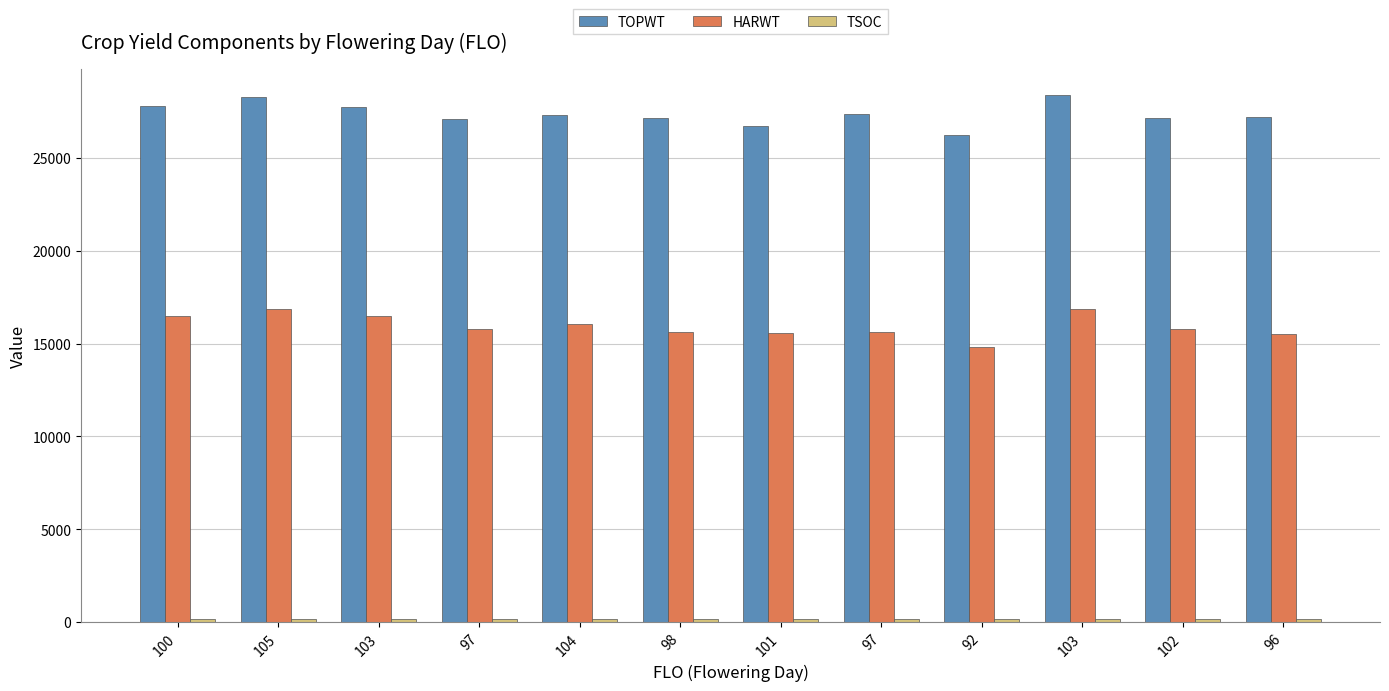

How many data points does each series have?

12